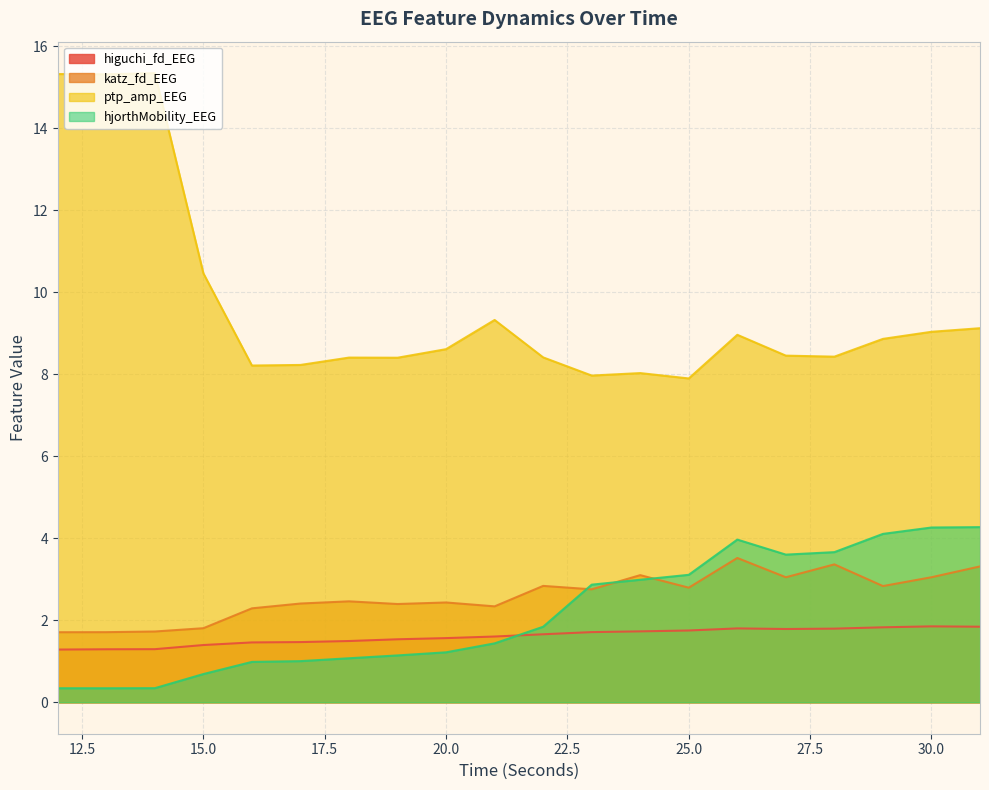

List the labels in order of higuchi_fd_EEG value, largest first.

30, 31, 29, 26, 28, 27, 25, 24, 23, 22, 21, 20, 19, 18, 17, 16, 15, 14, 13, 12